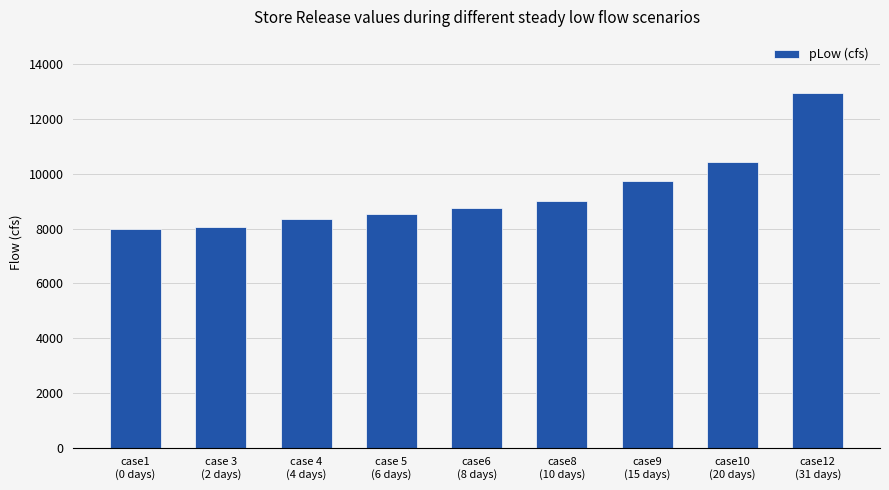

How many bars are there in total?

9